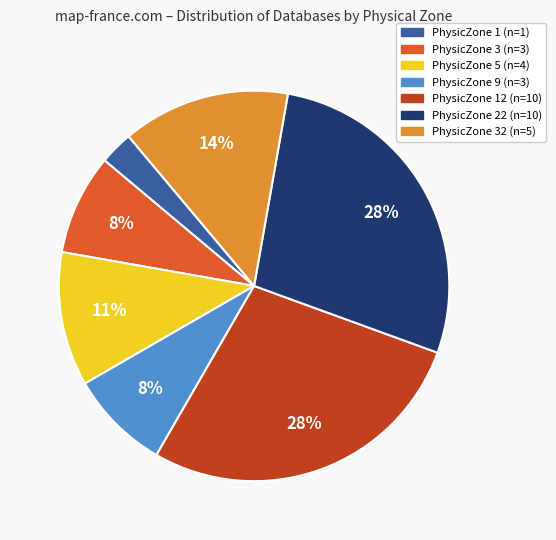

Is there any slice that represents more than half of the pie?

No